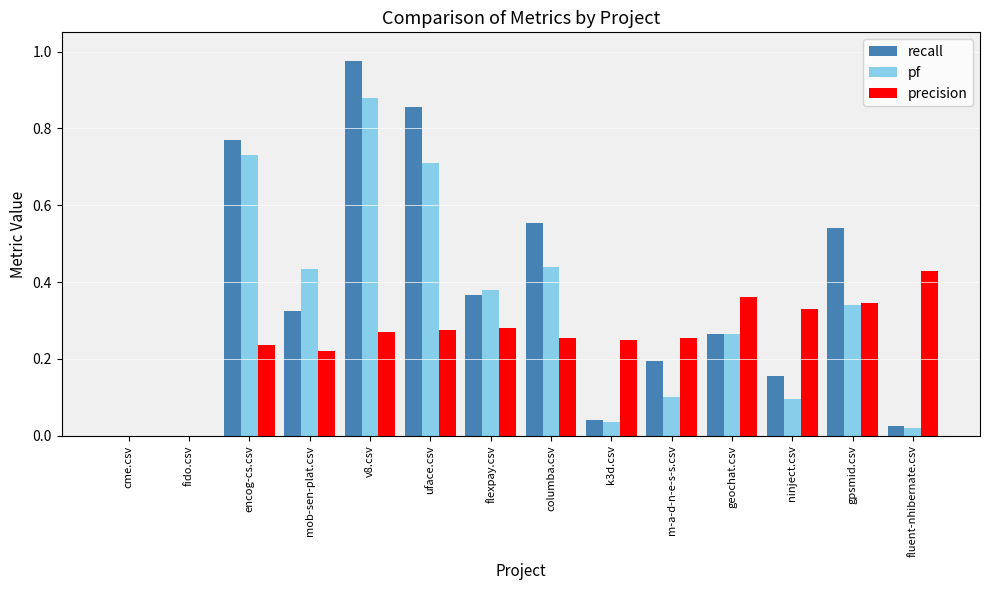

At which label does pf reach its peak?

v8.csv